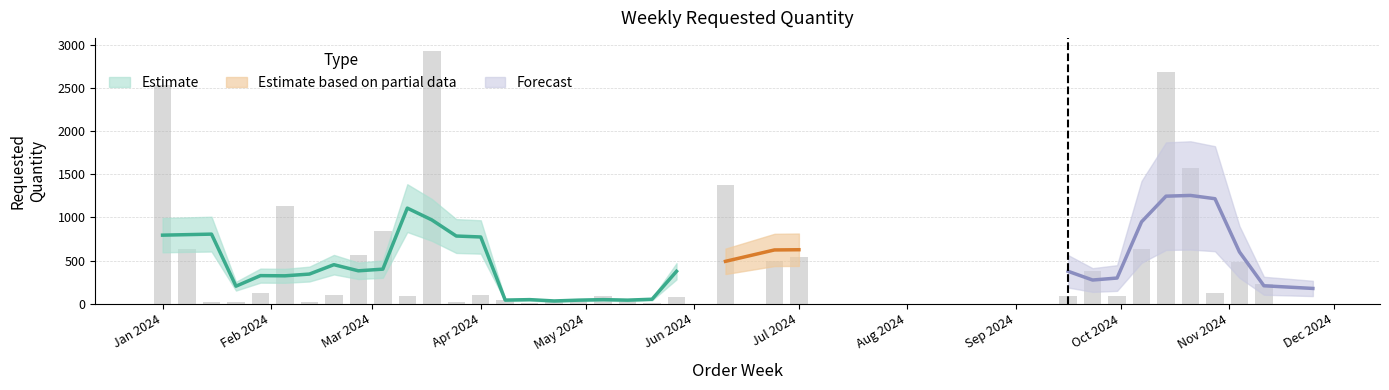

What is the sum of the values at 2024-10-21 and 2024-10-14?

4260